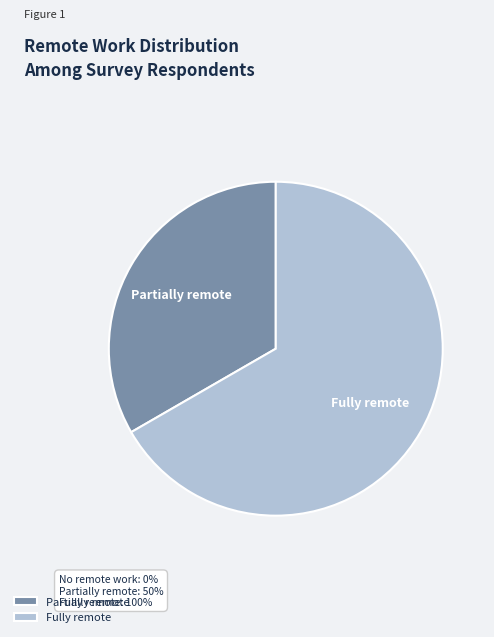

Do Partially remote and Fully remote together represent more than half of the pie?

Yes